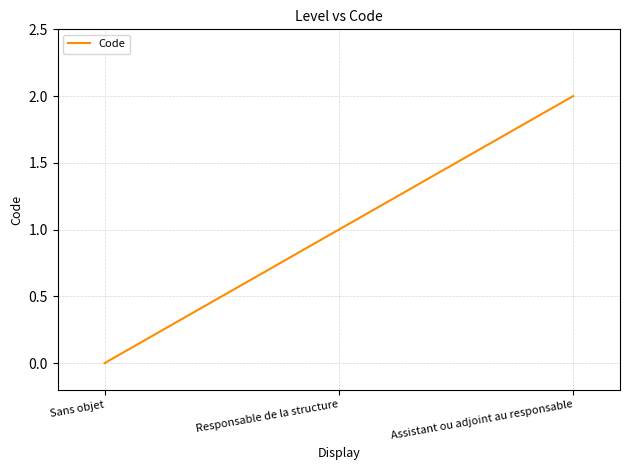

Count the values in the range 0 to 2.

3